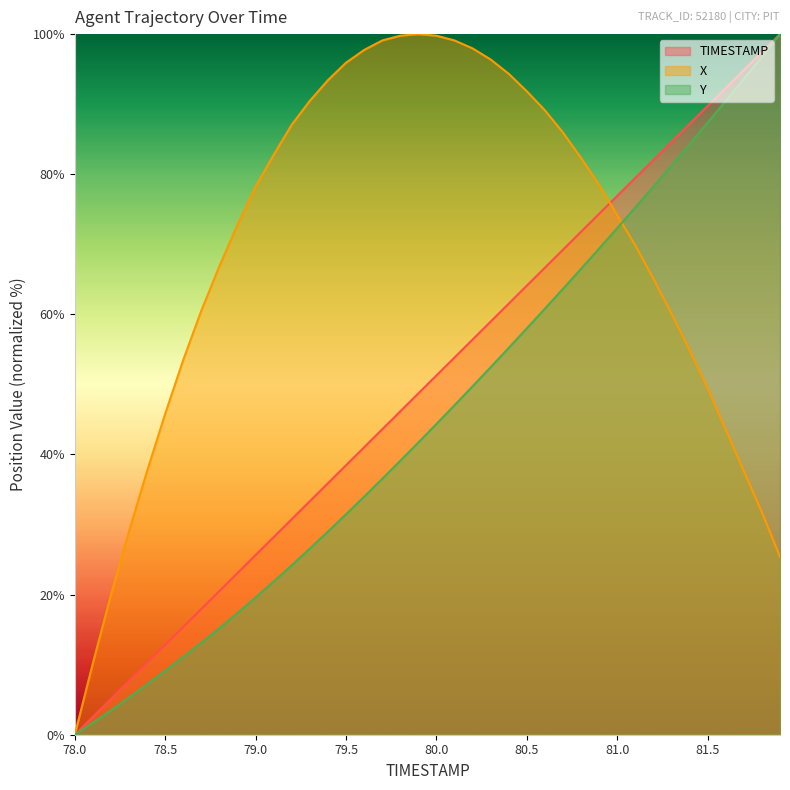

How many values in the X series are below 78?

20